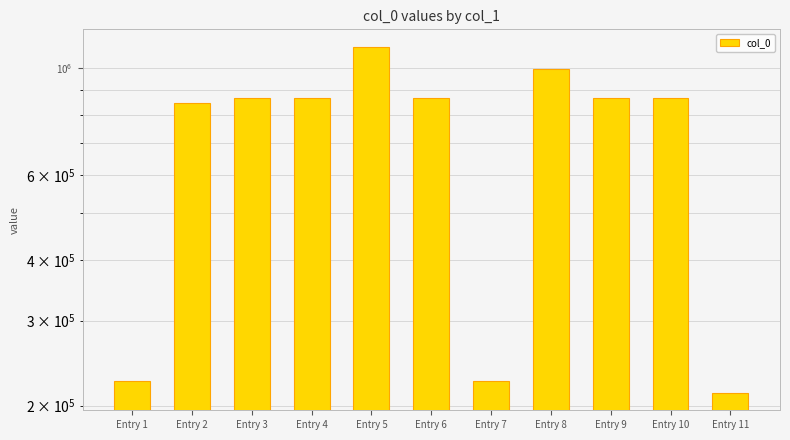

Reading right to left, extract all data points from this chart.

212476	867318	867317	994748	224718	867316	1107383	867357	867319	845339	224773